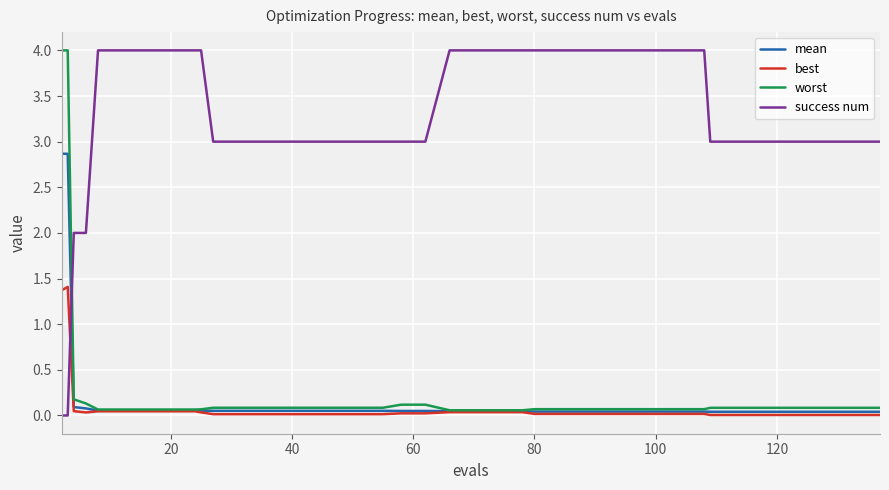

What is the highest value of the worst series?

4.0